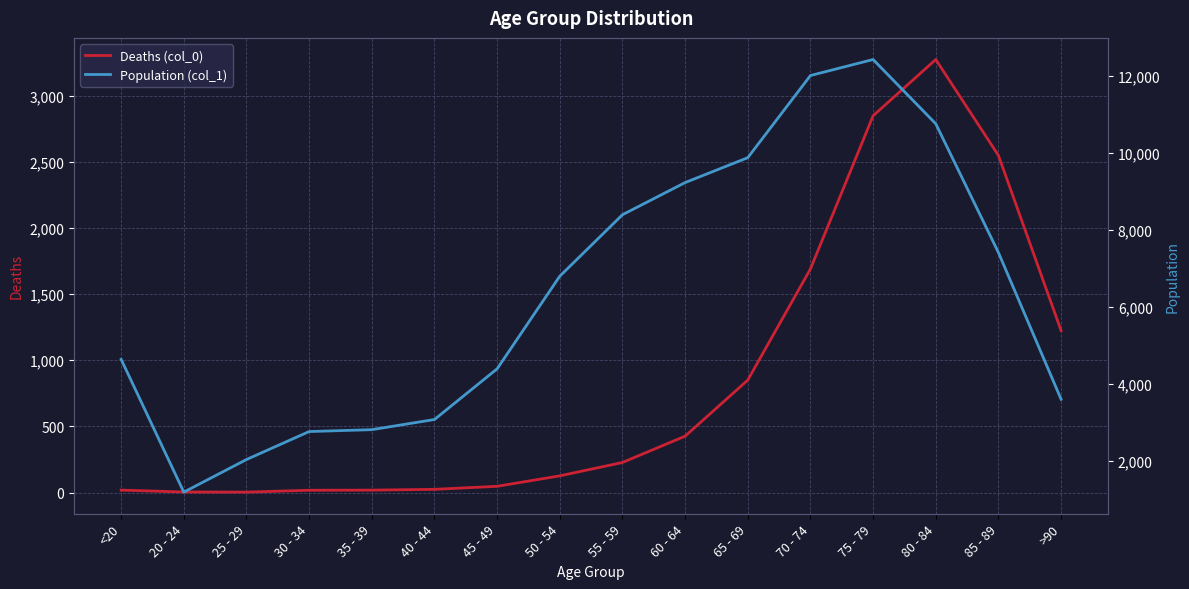

What is the value of the Population (col_1) point at the 14th from the left?

10764